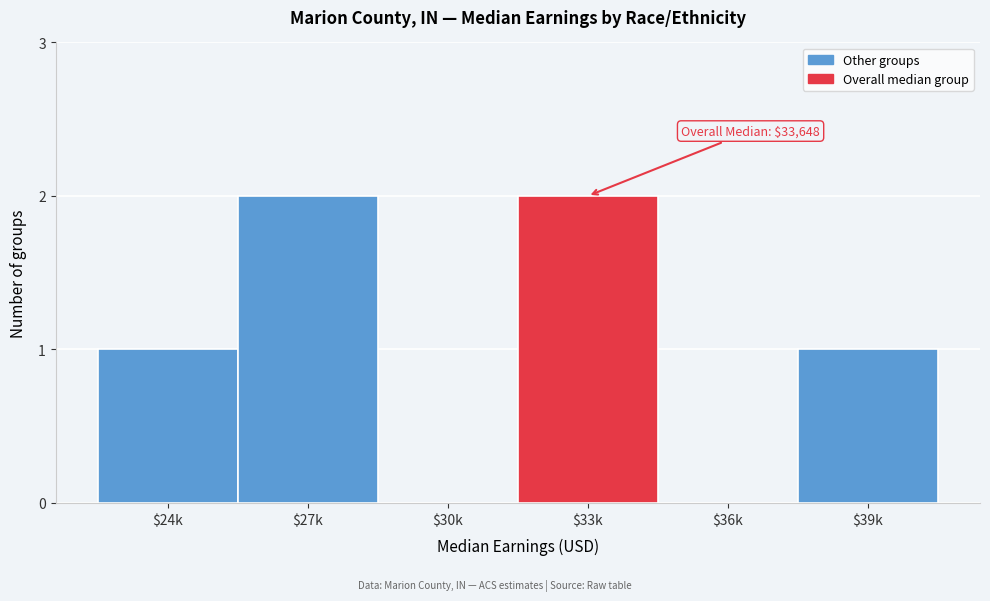

What is the sum of all values?

6